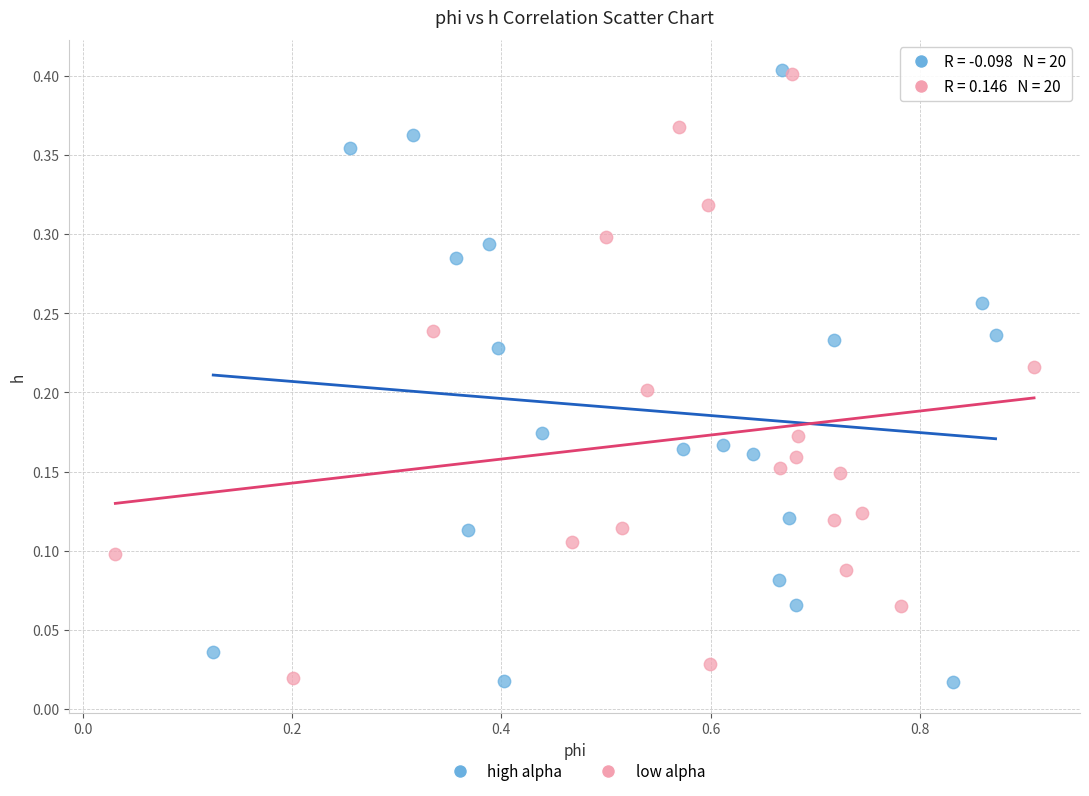

Which series has the largest Y range (max minus min)?

high alpha